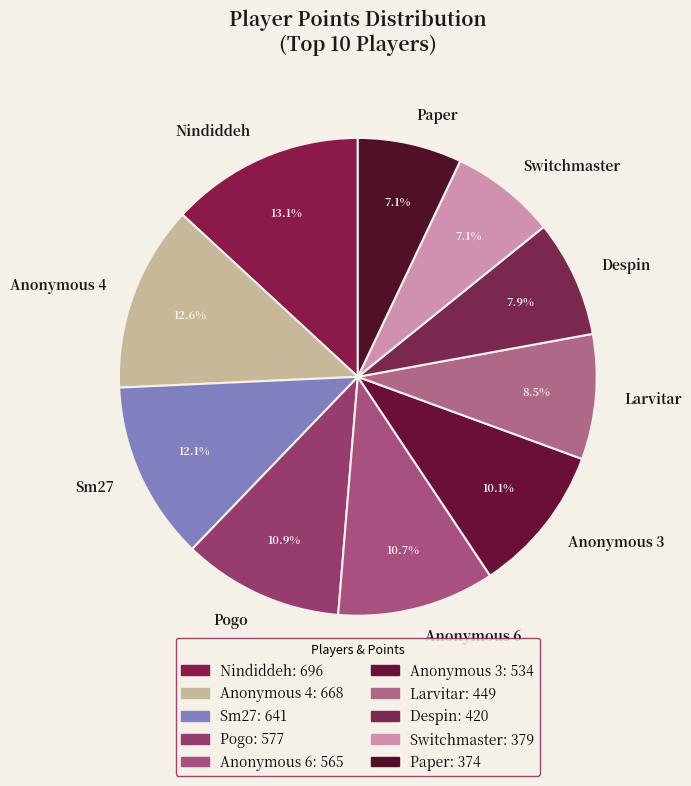

Between Sm27 and Switchmaster, which is larger?

Sm27